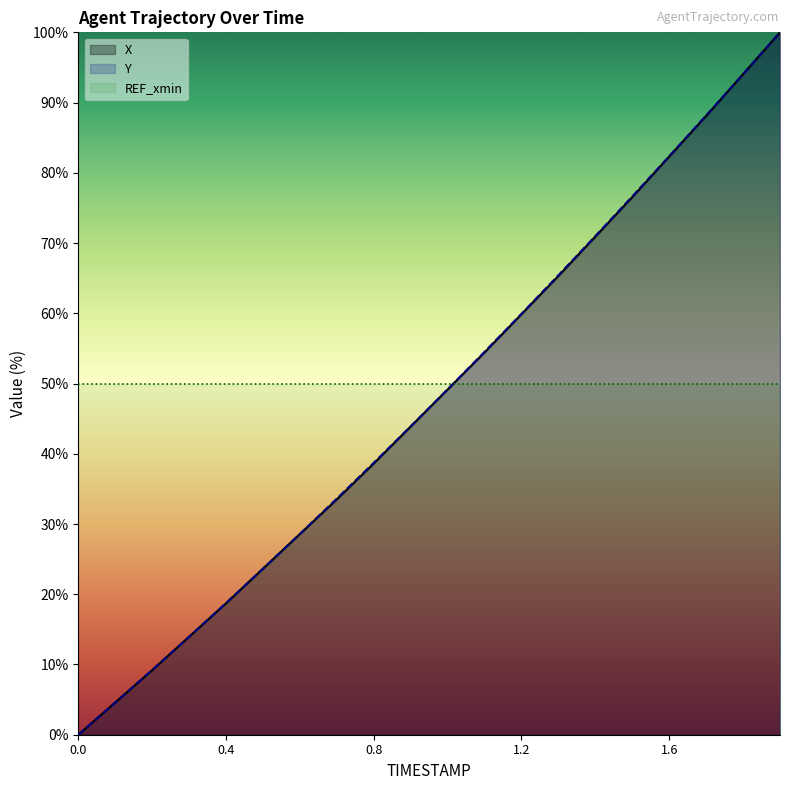

What is the spread (max minus min) of values at 1.1?

0.1